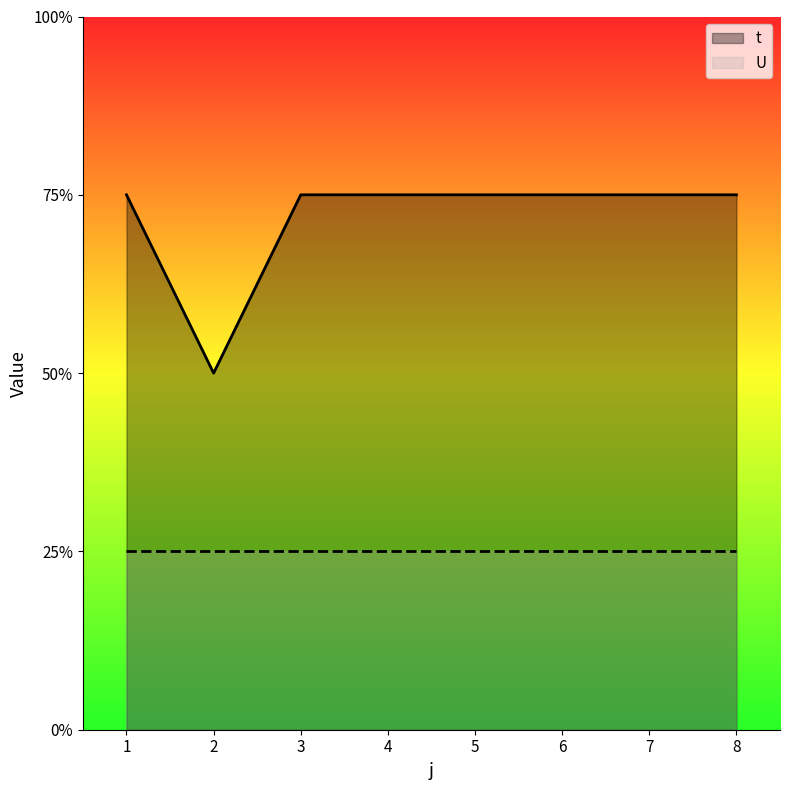

What are all the series names shown in the legend?

t, U